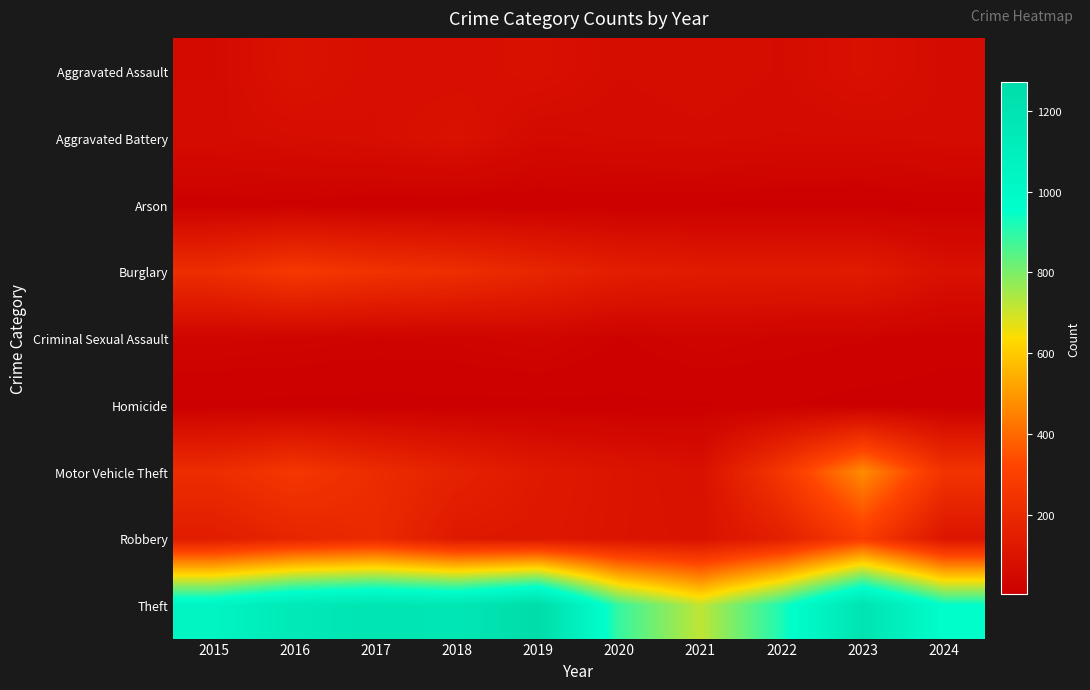

What is the spread (max minus min) of values at 2018?

1166